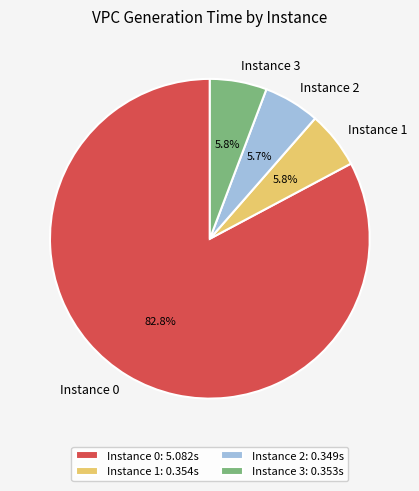

How many segments does this pie chart have?

4